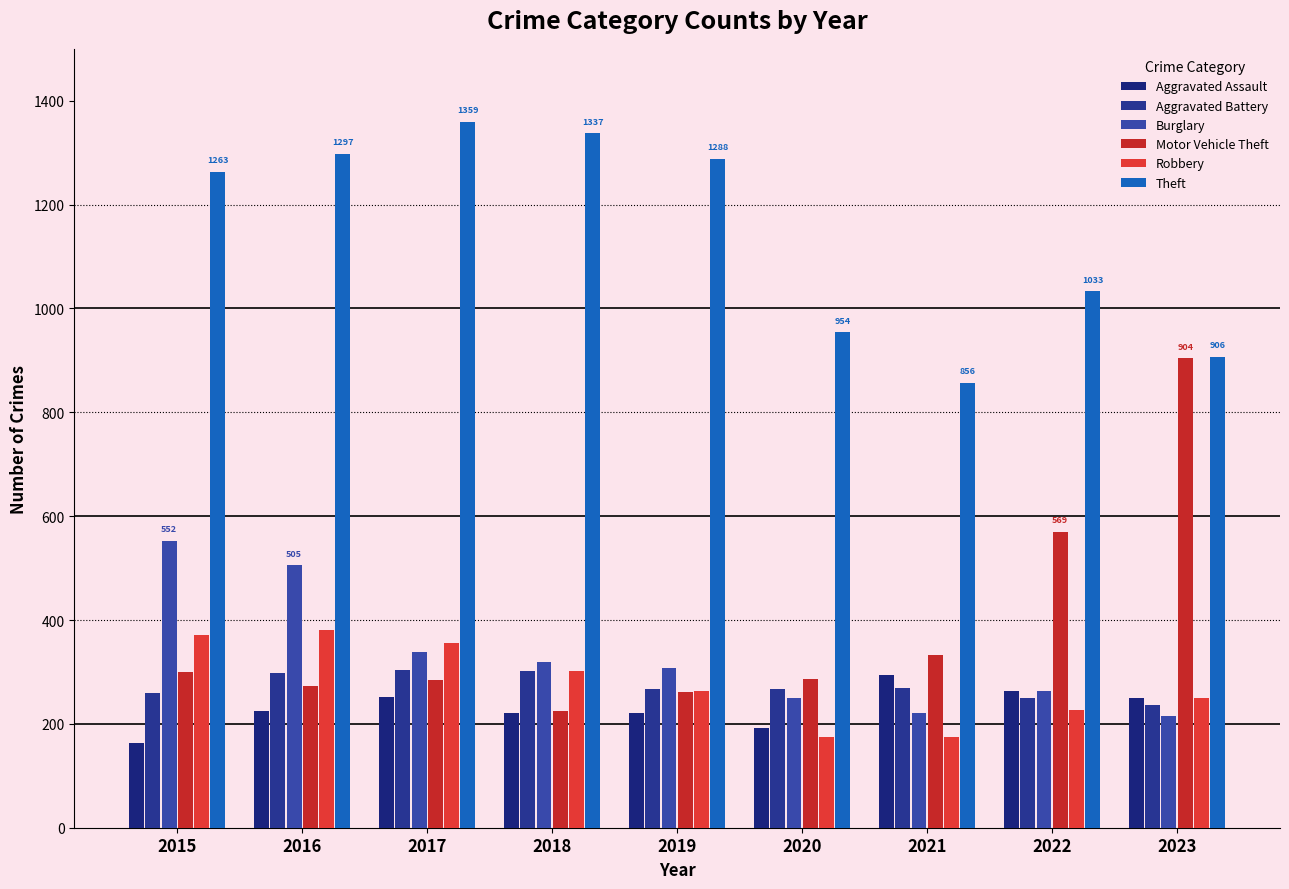

Does the chart contain stacked bars?

No